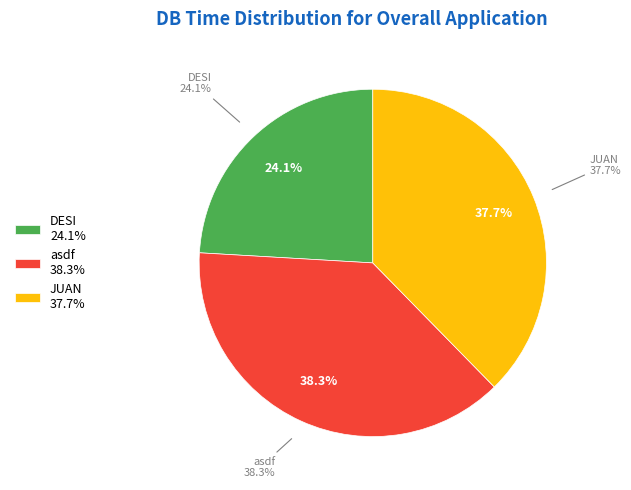

Does asdf represent more than half of the total?

No